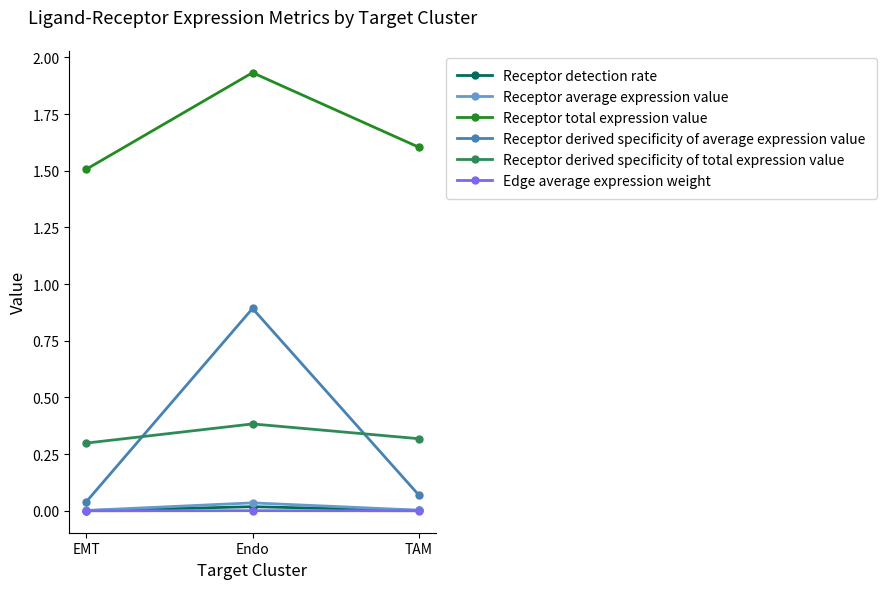

The Receptor total expression value series shows 1.5 at EMT. True or false?

True